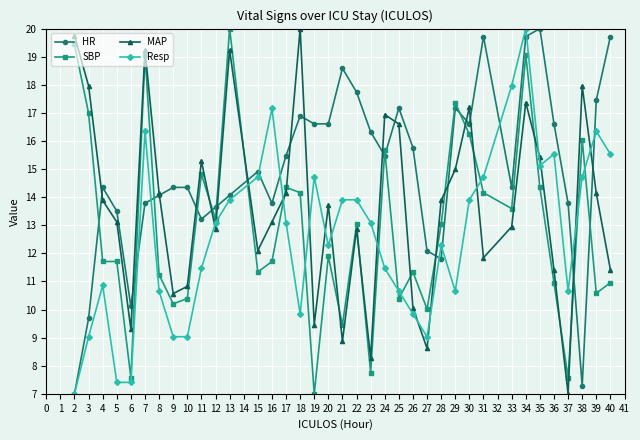

Which series ends up on top after the final intersection of MAP and HR?

HR